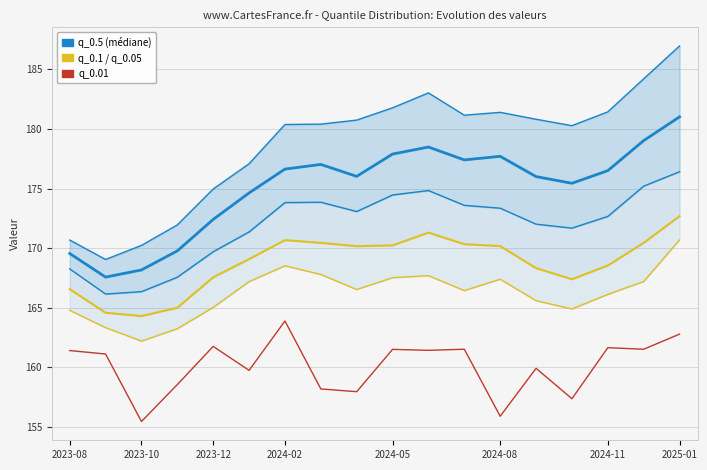

True or false: q_0.1 has a value of 78.4 at 2024-08.

False